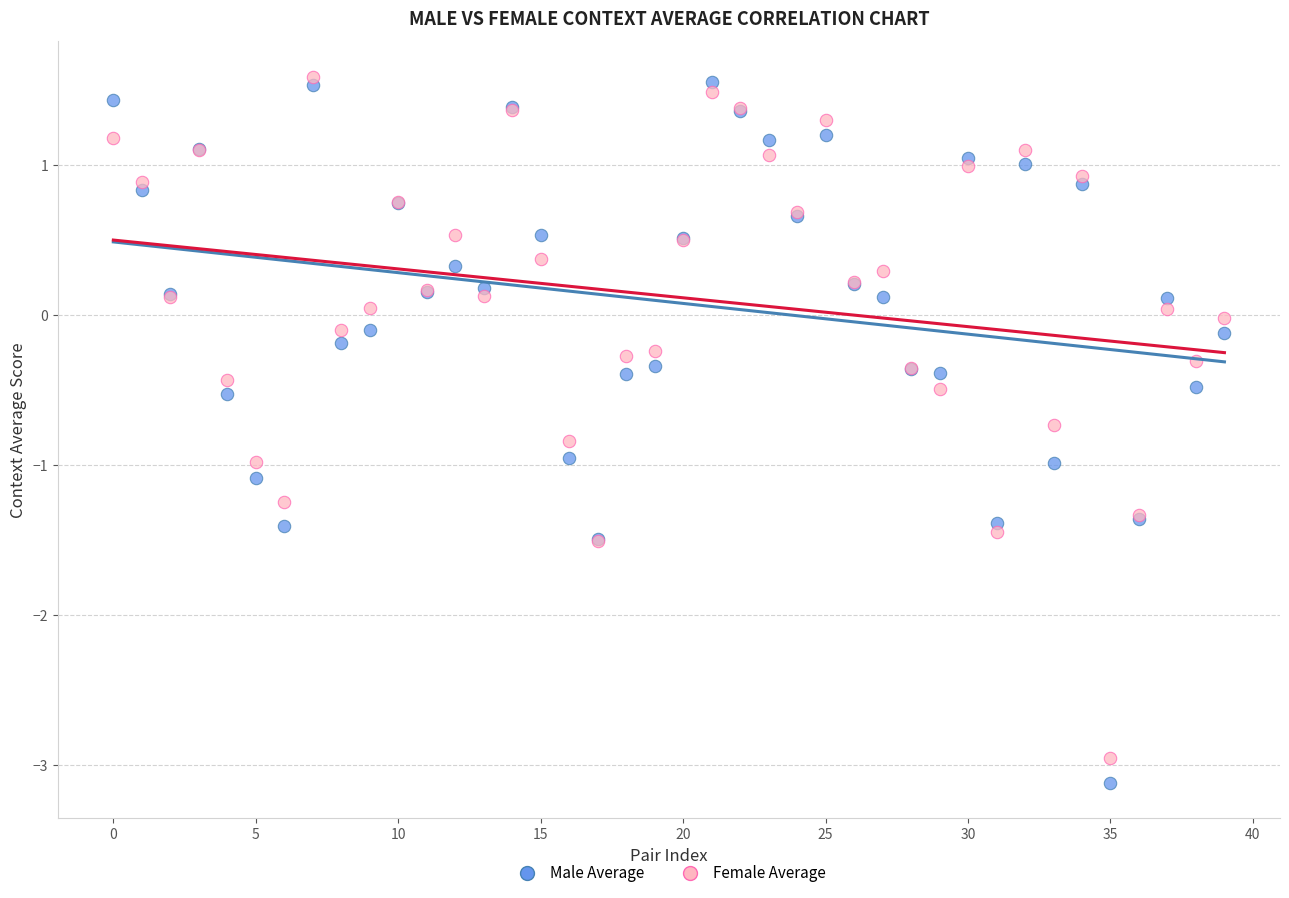

Which series has the largest Y range (max minus min)?

Male Average